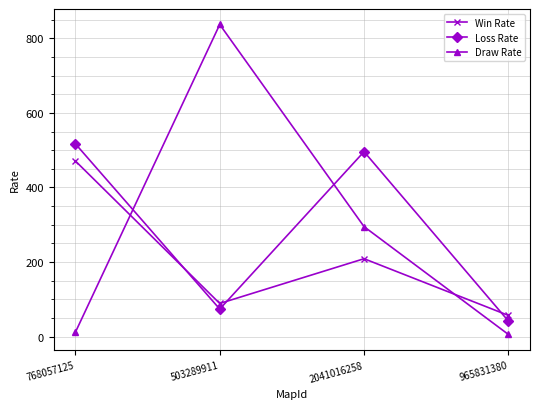

At how many categories does at least one series exceed 93?

3